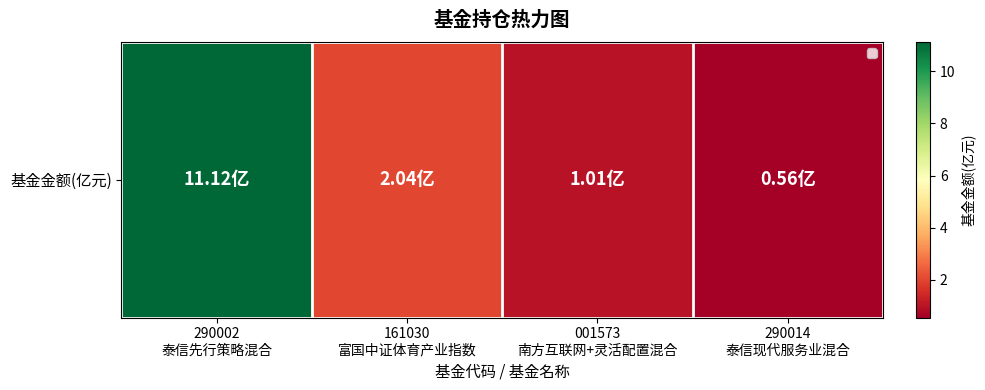

What is the change in value from 290002
泰信先行策略混合 to 161030
富国中证体育产业指数?

-9.1